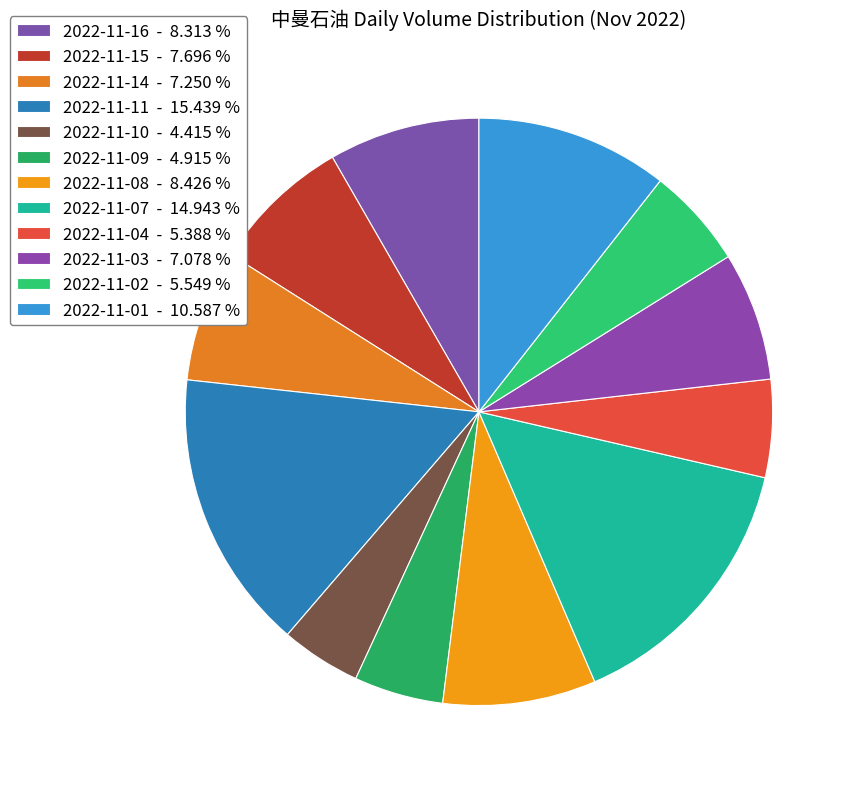

To the nearest percent, what is the difference between the 2022-11-04 and 2022-11-03 slice percentages?

2%